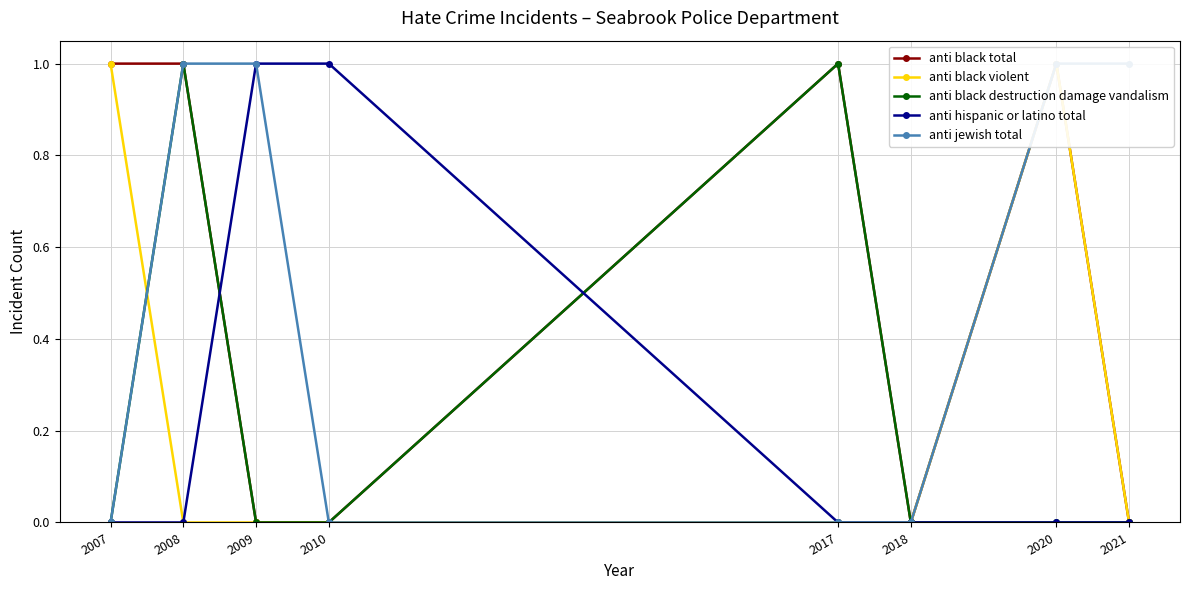

How many lines are shown in the chart?

5